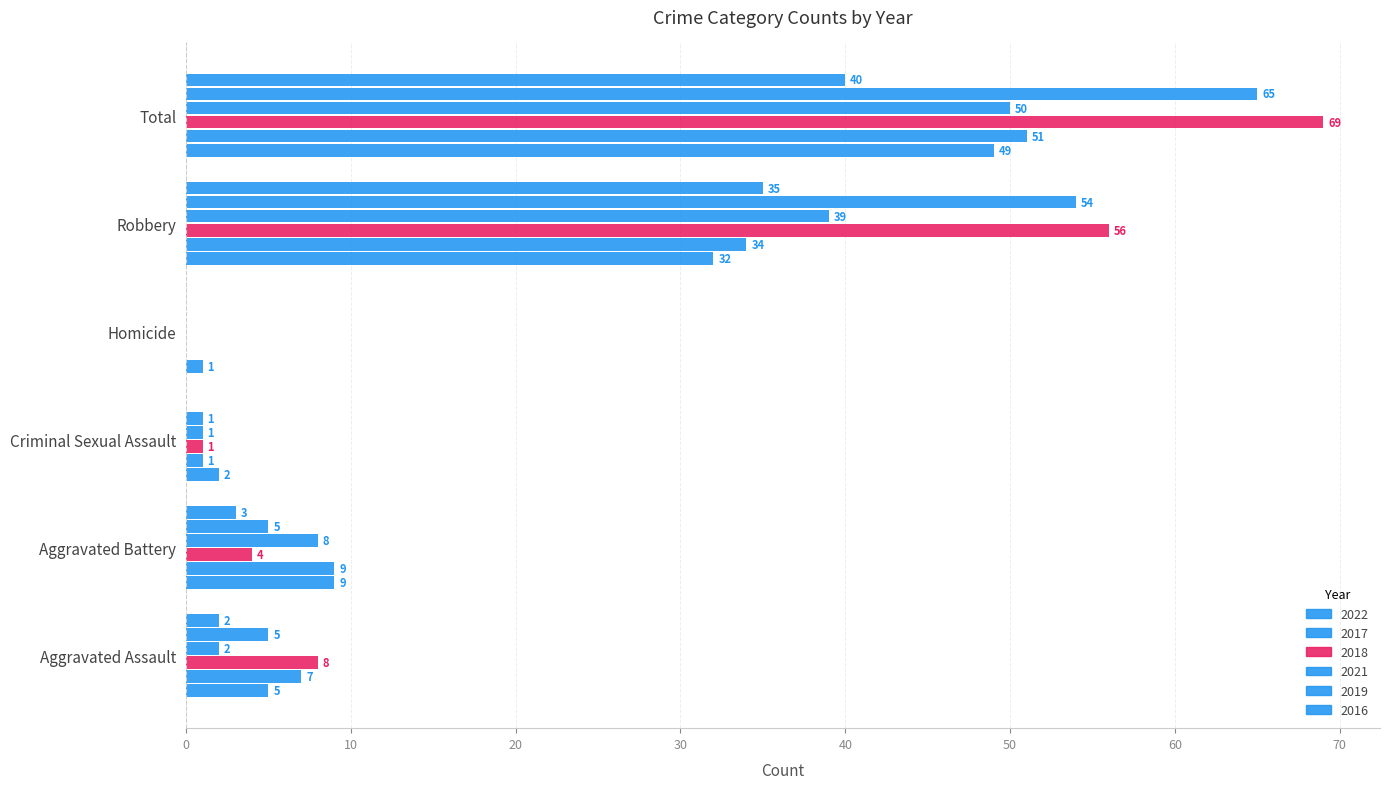

What is the label of the 1st bar from the right?

Total